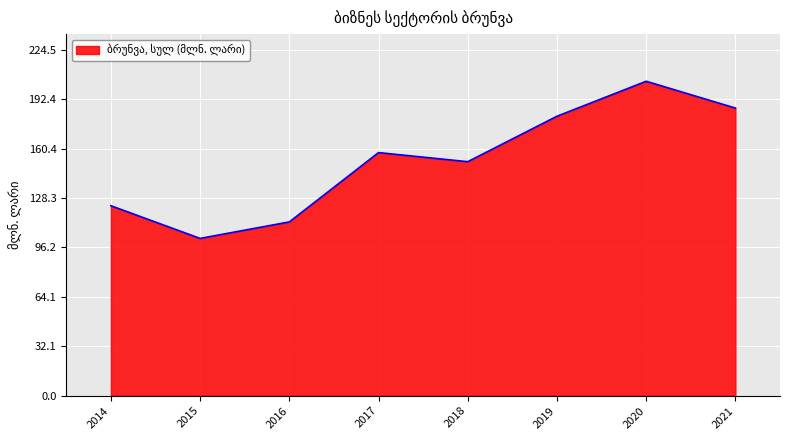

At which category does the chart reach its minimum across all series?

2015